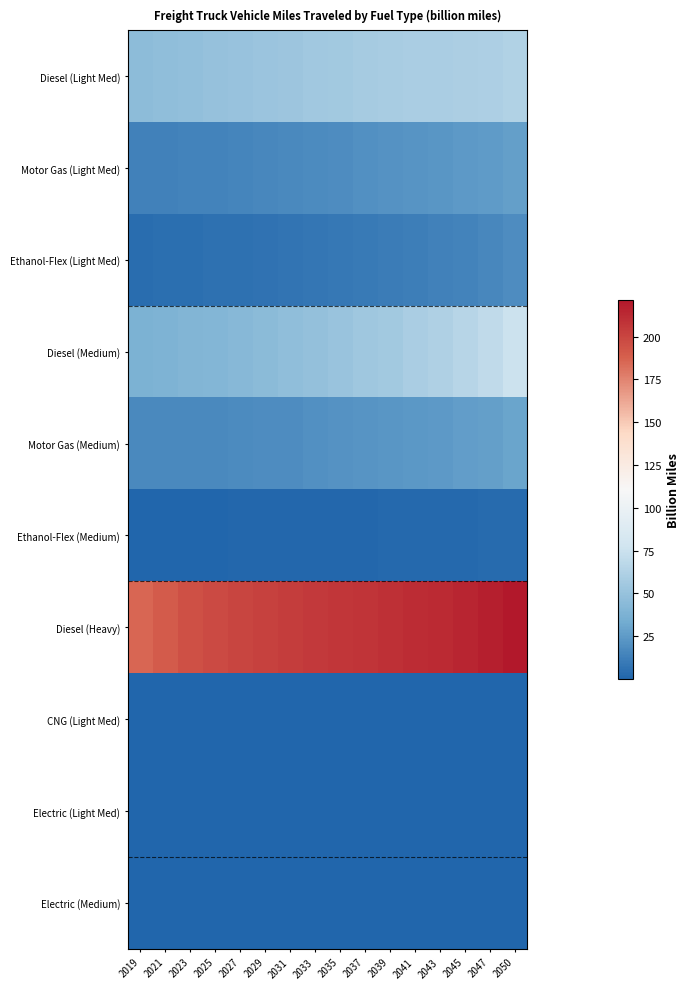

Reading right to left, extract all data points from this chart.

Diesel (Light Med): 2050=62.4	2047=61.4	2045=60.5	2043=59.7	2041=59.0	2039=58.3	2037=57.4	2035=56.2	2033=54.9	2031=53.6	2029=52.2	2027=50.9	2025=49.6	2023=48.4	2021=46.9	2019=45.3
Motor Gas (Light Med): 2050=27.2	2047=25.4	2045=24.3	2043=23.2	2041=22.2	2039=21.2	2037=20.1	2035=19.0	2033=17.9	2031=16.9	2029=16.0	2027=15.3	2025=14.6	2023=14.0	2021=13.4	2019=13.0
Ethanol-Flex (Light Med): 2050=18.6	2047=15.7	2045=14.4	2043=13.1	2041=11.9	2039=10.9	2037=9.9	2035=9.0	2033=8.2	2031=7.4	2029=6.7	2027=6.0	2025=5.4	2023=4.9	2021=4.3	2019=3.8
Diesel (Medium): 2050=75.9	2047=69.4	2045=65.4	2043=61.9	2041=58.9	2039=56.2	2037=53.6	2035=51.2	2033=49.0	2031=46.8	2029=44.8	2027=42.9	2025=41.2	2023=39.9	2021=38.3	2019=37.4
Motor Gas (Medium): 2050=29.8	2047=27.7	2045=26.3	2043=25.0	2041=23.9	2039=22.8	2037=21.8	2035=20.8	2033=19.9	2031=19.0	2029=18.2	2027=17.5	2025=17.0	2023=16.7	2021=16.4	2019=16.6
Ethanol-Flex (Medium): 2050=3.4	2047=2.8	2045=2.5	2043=2.2	2041=2.0	2039=1.8	2037=1.6	2035=1.4	2033=1.3	2031=1.2	2029=1.0	2027=0.9	2025=0.8	2023=0.7	2021=0.6	2019=0.5
Diesel (Heavy): 2050=221.4	2047=217.6	2045=215.0	2043=212.7	2041=211.1	2039=209.6	2037=208.4	2035=206.9	2033=205.5	2031=203.7	2029=201.9	2027=200.1	2025=197.6	2023=195.2	2021=190.1	2019=185.1
CNG (Light Med): 2050=0.1	2047=0.1	2045=0.1	2043=0.1	2041=0.0	2039=0.0	2037=0.0	2035=0.0	2033=0.0	2031=0.0	2029=0.0	2027=0.0	2025=0.0	2023=0.0	2021=0.0	2019=0.0
Electric (Light Med): 2050=0.2	2047=0.2	2045=0.2	2043=0.2	2041=0.1	2039=0.1	2037=0.1	2035=0.1	2033=0.1	2031=0.1	2029=0.1	2027=0.0	2025=0.0	2023=0.0	2021=0.0	2019=0.0
Electric (Medium): 2050=0.2	2047=0.2	2045=0.1	2043=0.1	2041=0.1	2039=0.1	2037=0.1	2035=0.1	2033=0.1	2031=0.1	2029=0.0	2027=0.0	2025=0.0	2023=0.0	2021=0.0	2019=0.0